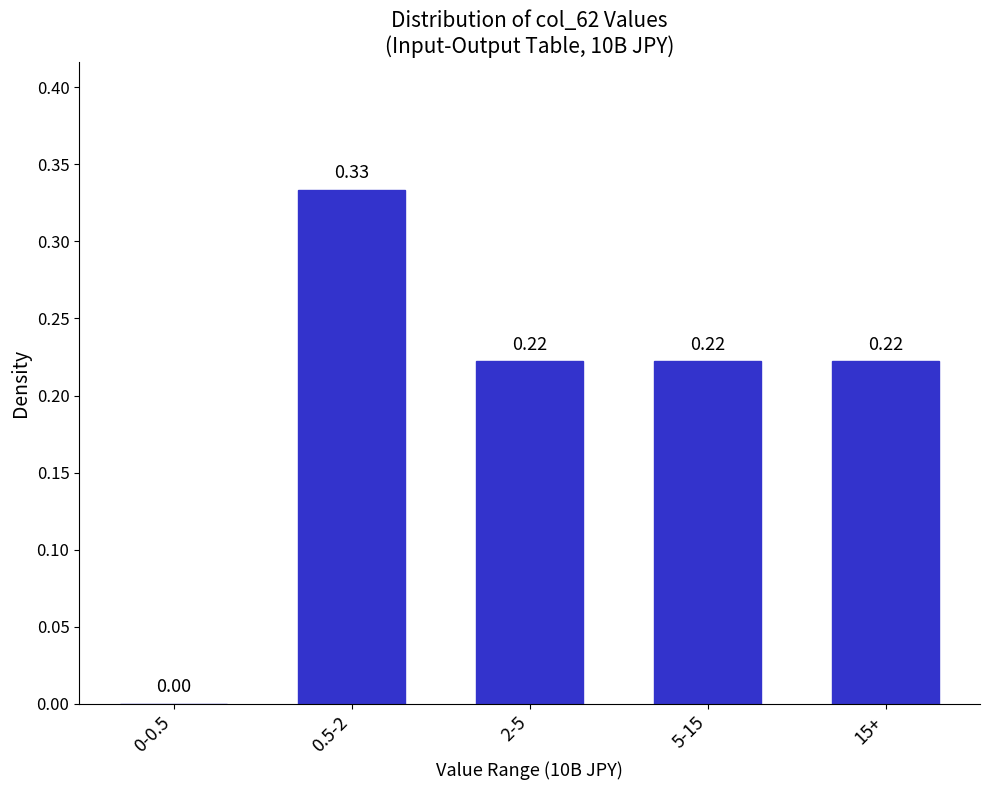

Which has a higher value, 0-0.5 or 15+?

15+